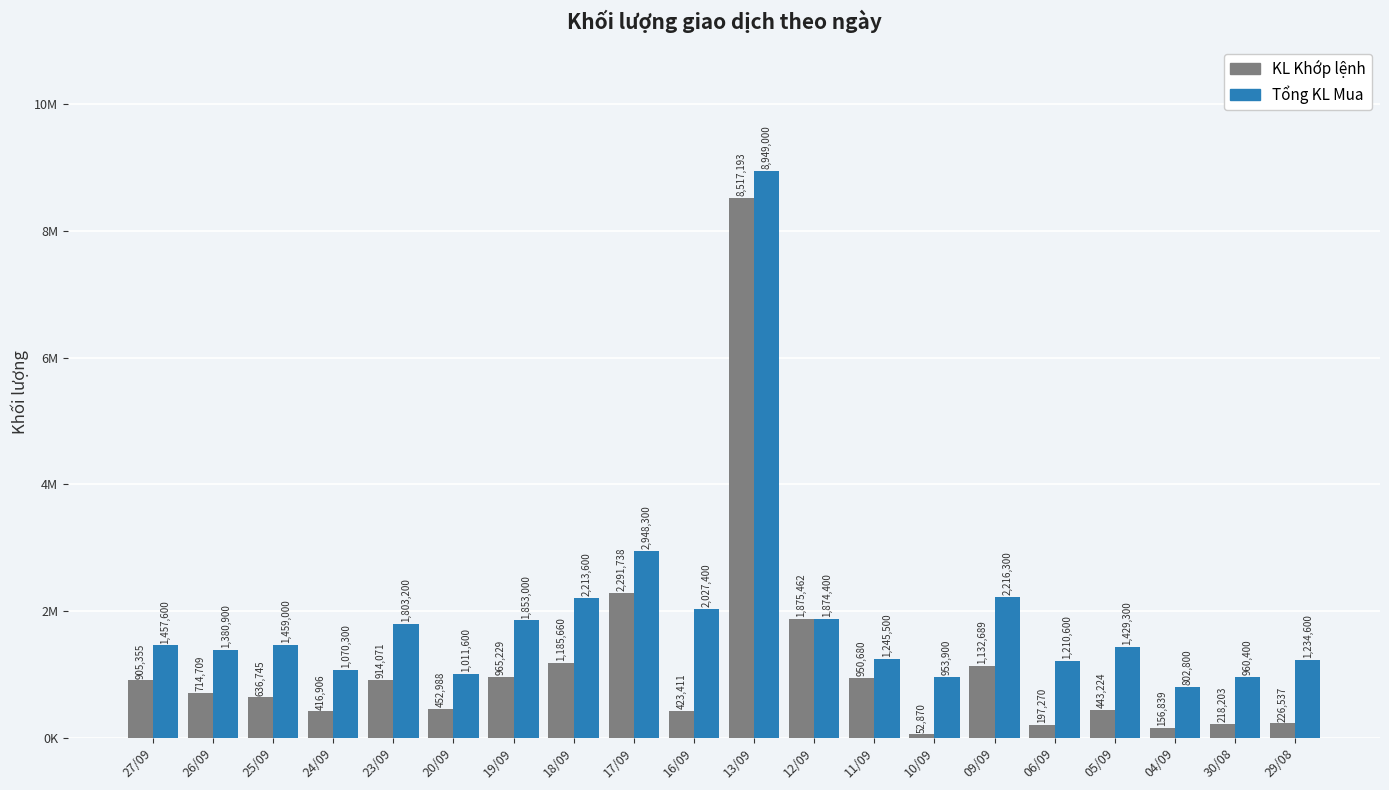

Does the chart contain stacked bars?

No